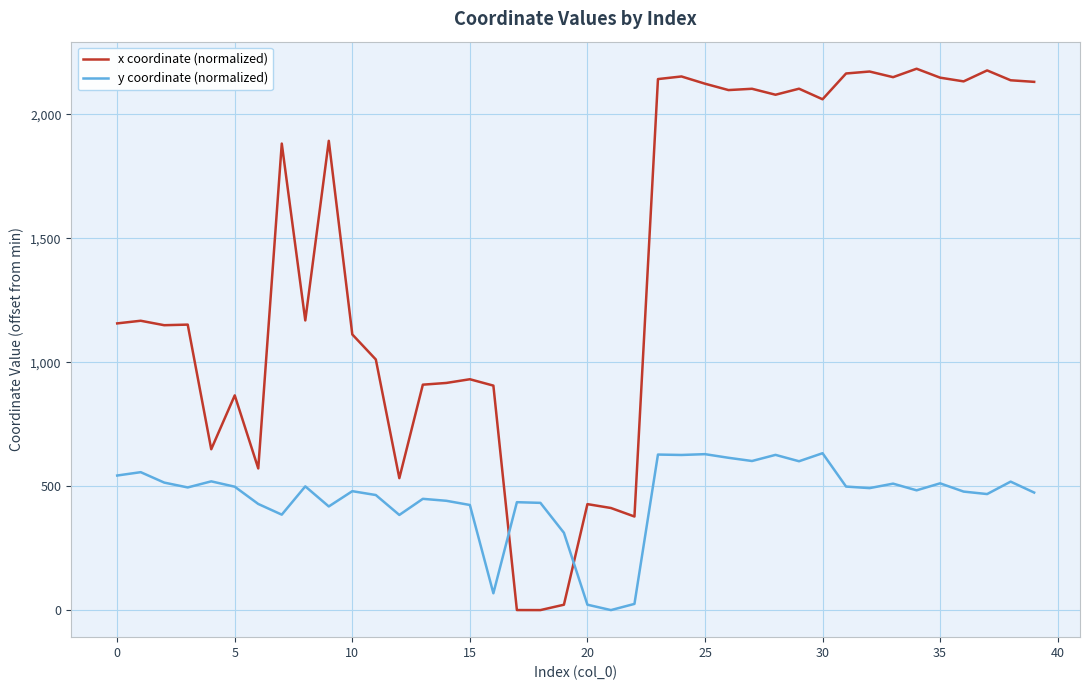

List the series in order of their overall mean, highest first.

x coordinate (normalized), y coordinate (normalized)